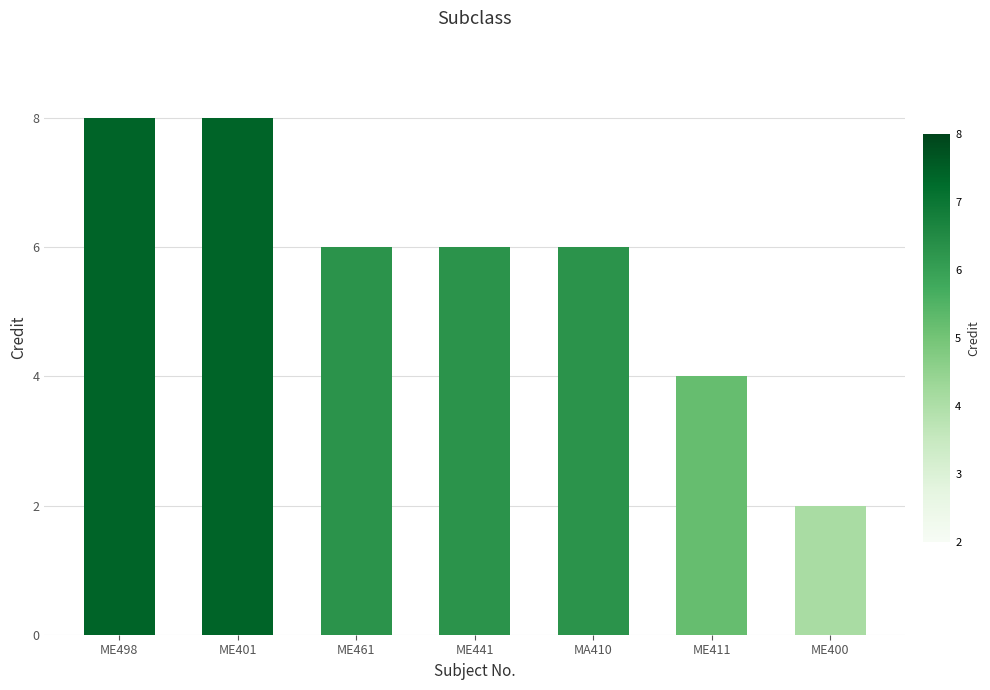

What is the sum of all values?

40